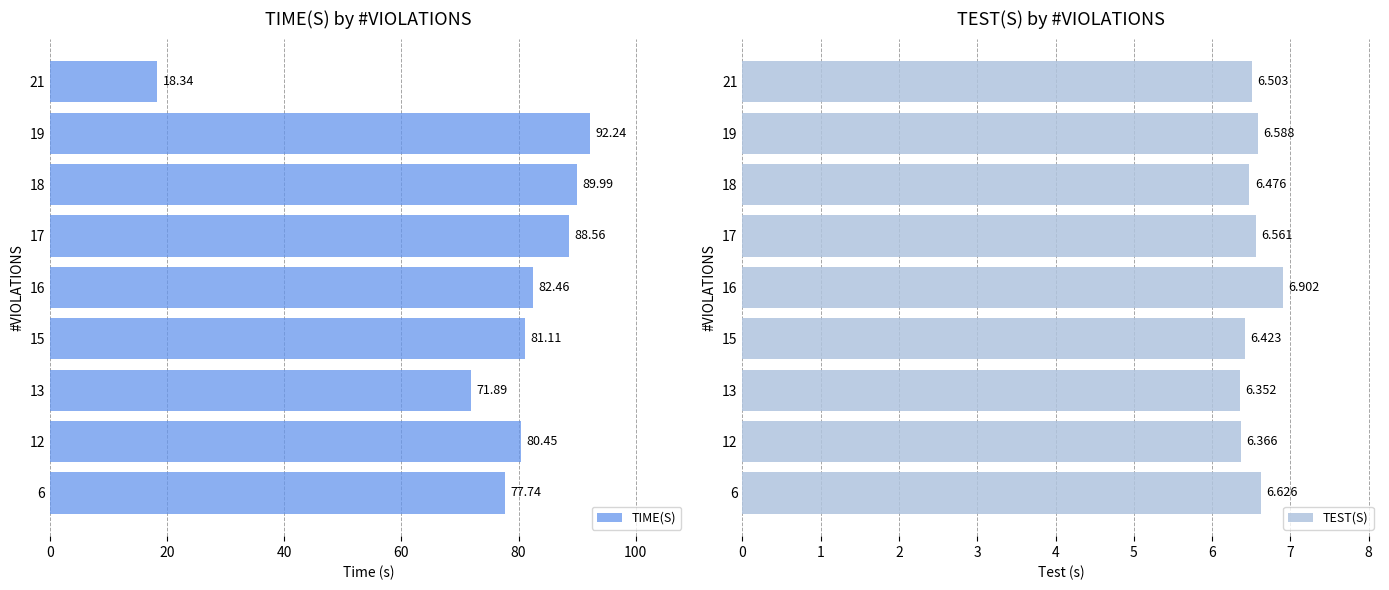

What is the difference between the TIME(S) values at 18 and 15?

8.9